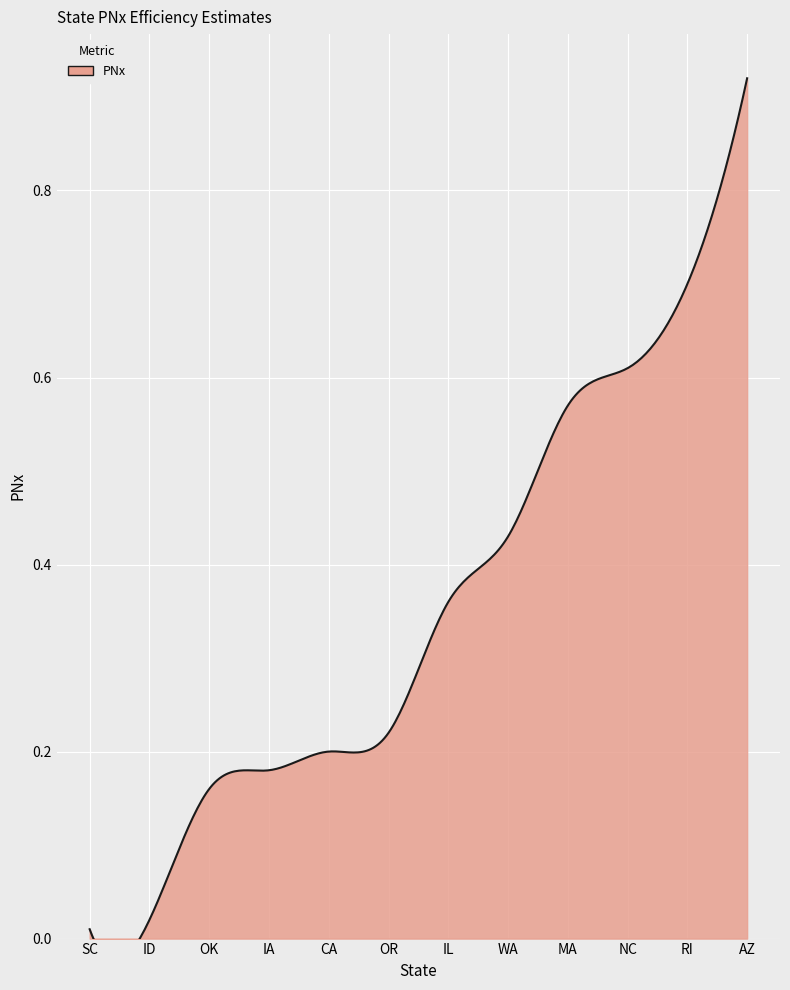

Reading right to left, list all the values displayed in this chart.

AZ=0.9	RI=0.7	NC=0.6	MA=0.6	WA=0.4	IL=0.4	OR=0.2	CA=0.2	IA=0.2	OK=0.2	ID=0.0	SC=0.0